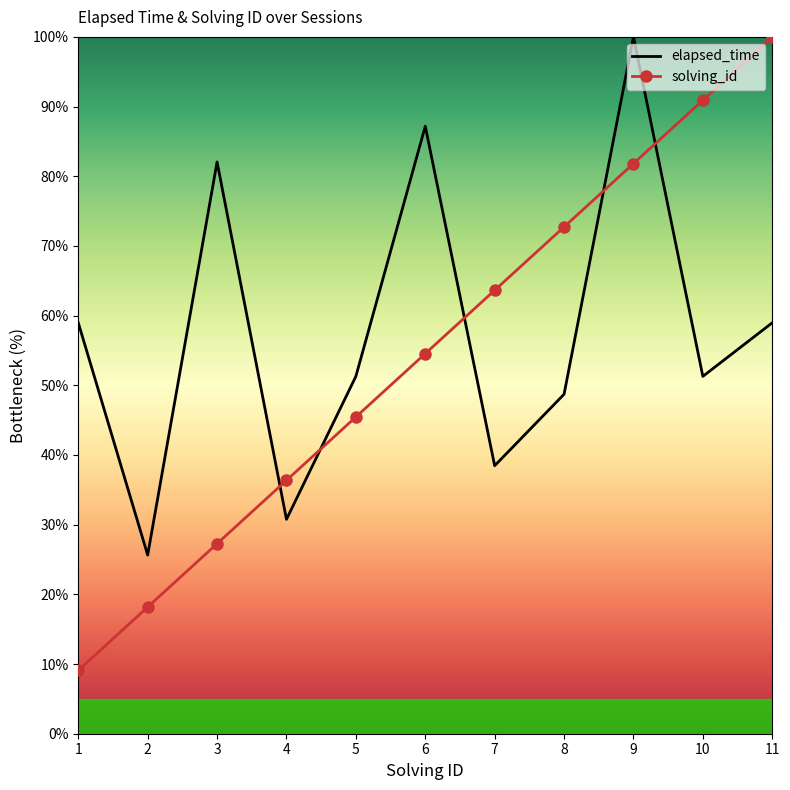

The value of elapsed_time at 7 is 38.5. True or false?

True